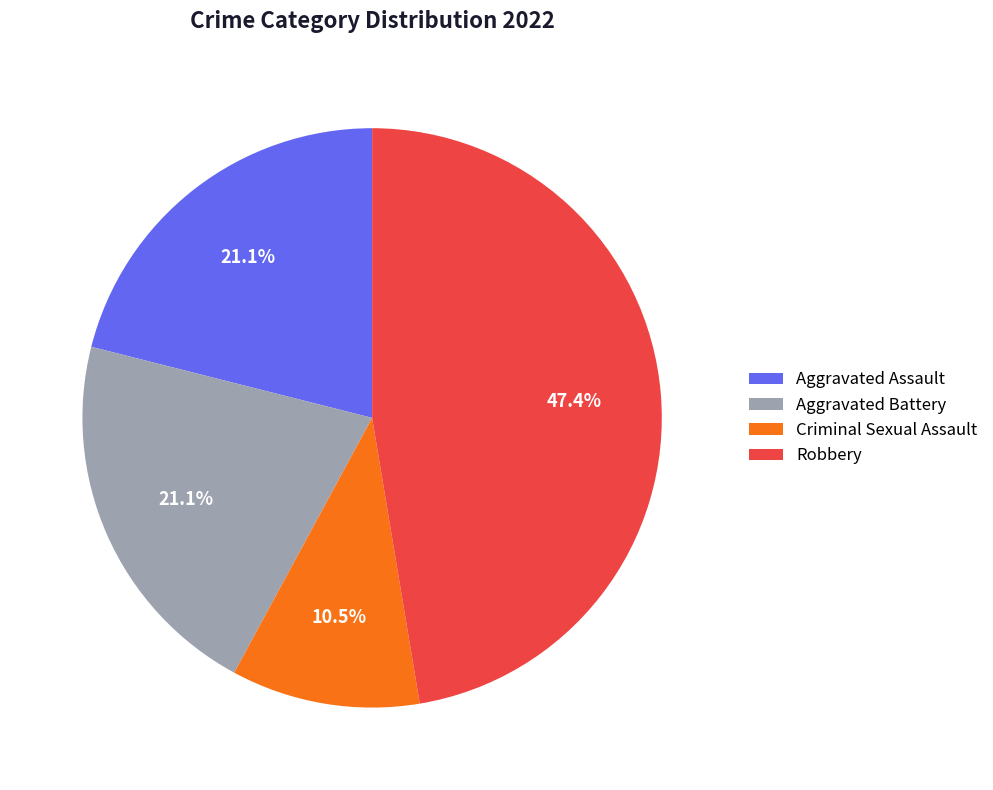

Is there a majority slice in this chart?

No